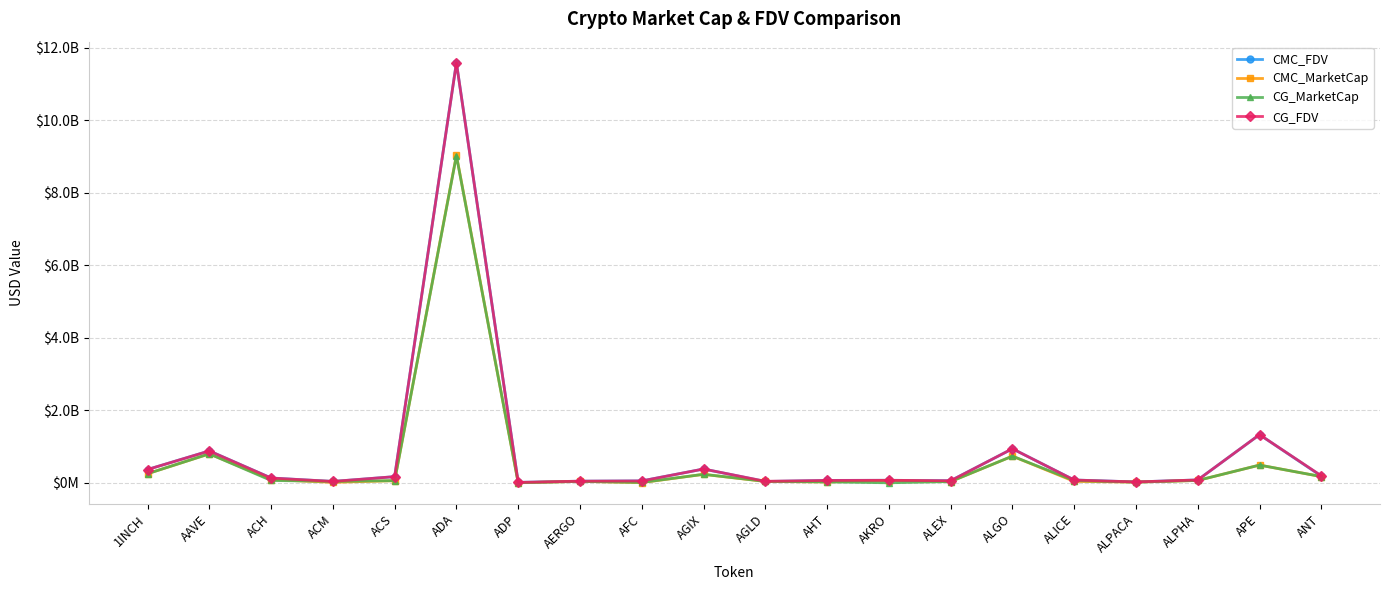

Reading left to right, extract all data points from this chart.

CMC_FDV: 367766690.1	880641410.8	133340814.8	37574641.7	170956439.0	11590672642.1	12372484.4	45937720.7	52985777.8	381240061.5	37364484.8	66026561.6	70480766.6	58469802.4	940268806.2	78062204.7	25294454.0	80241267.0	1329355779.8	186412360.7
CMC_MarketCap: 252343993.1	799948808.7	89515702.4	13630676.6	59887567.4	9037046261.2	2320853.2	40425194.2	6241234.5	234974320.3	37364484.8	24627770.8	61551301.6	35461343.3	736087197.3	39999781.9	20303049.4	65958321.5	489992231.9	172866162.8
CG_MarketCap: 252384455.0	799779896.0	65928575.0	39851721.0	59910160.0	9022257366.0	2363408.0	40691295.0	10656630.0	235237771.0	41168254.0	26122258.0	1407156.0	35811532.0	736559789.0	61433544.0	20270700.0	65974399.0	490038808.0	172884662.0
CG_FDV: 367824700.0	880455459.0	133359011.0	39772018.0	171020918.0	11585143106.0	12599344.0	46240108.0	52933231.0	381667504.0	42617240.0	67283961.0	70357791.0	58183655.0	940872493.0	78098216.0	25254151.0	80260826.0	1329482141.0	194755697.0